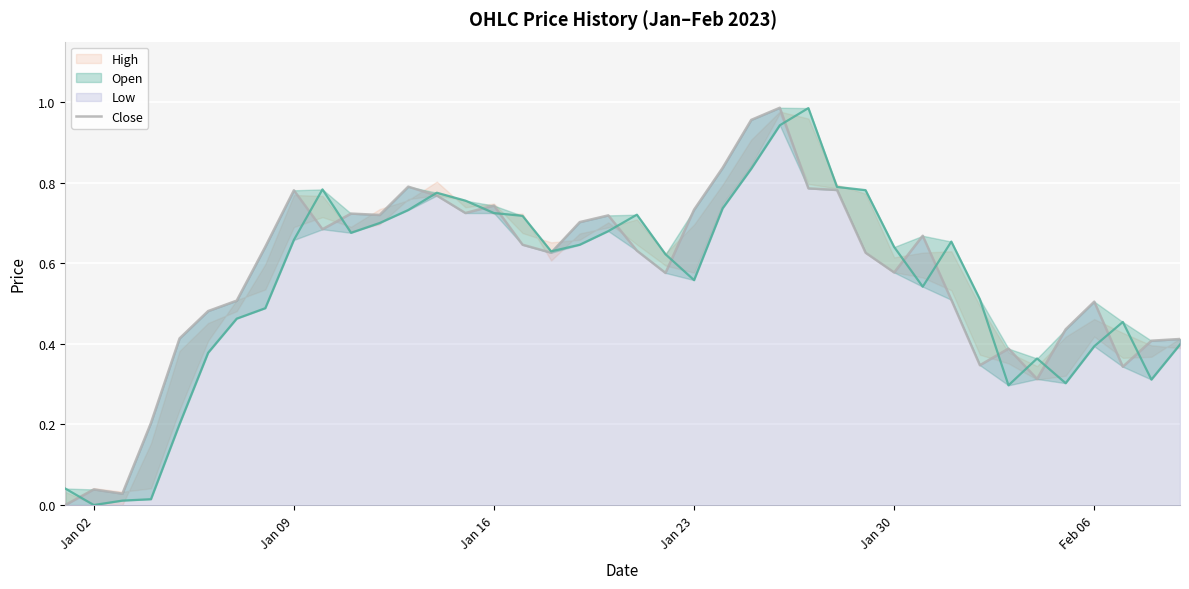

True or false: there are more than 0 points higher than both neighbors.

True